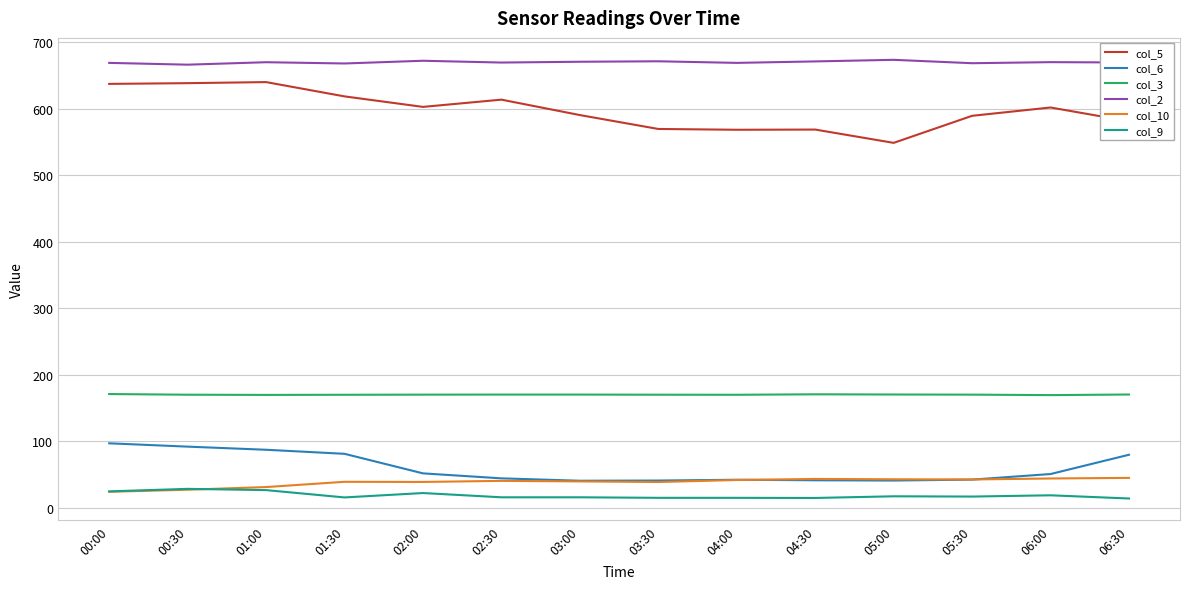

True or false: col_5 and col_2 cross at least once.

False